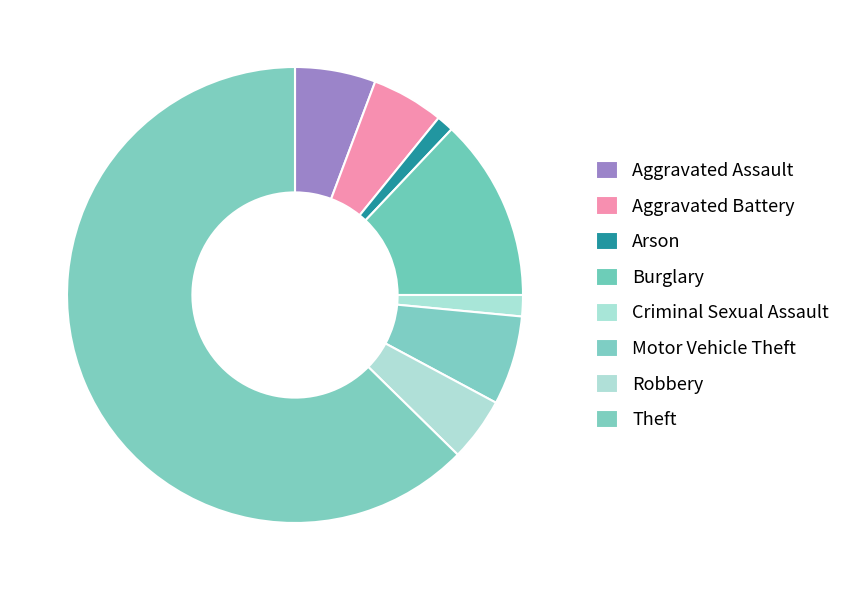

How many segments does this pie chart have?

8